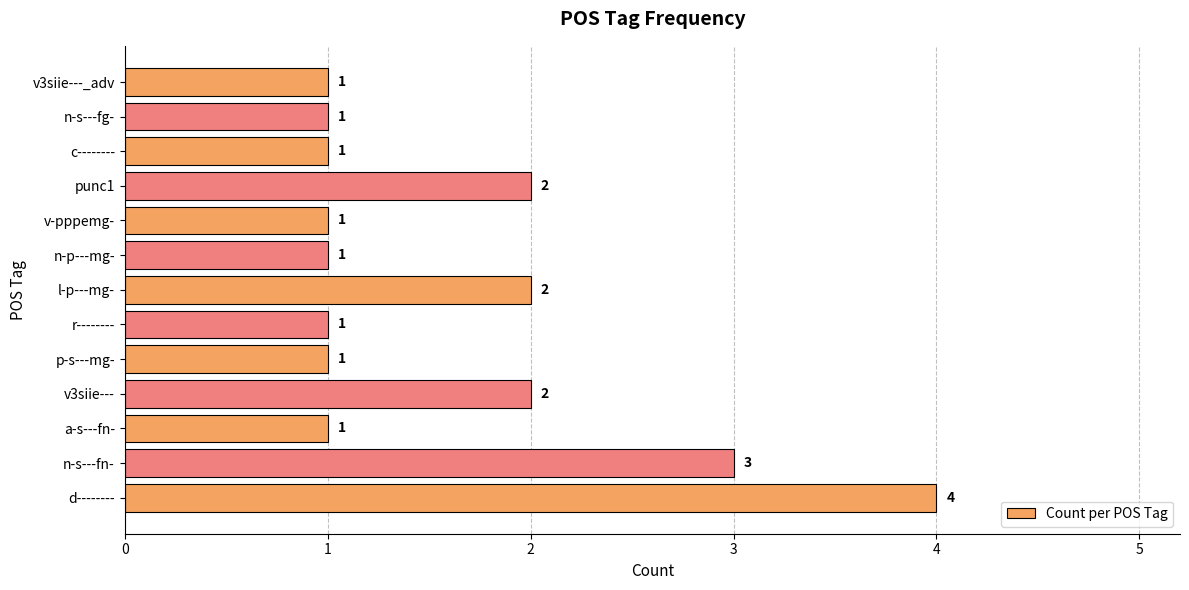

The value at punc1 is 2. True or false?

True